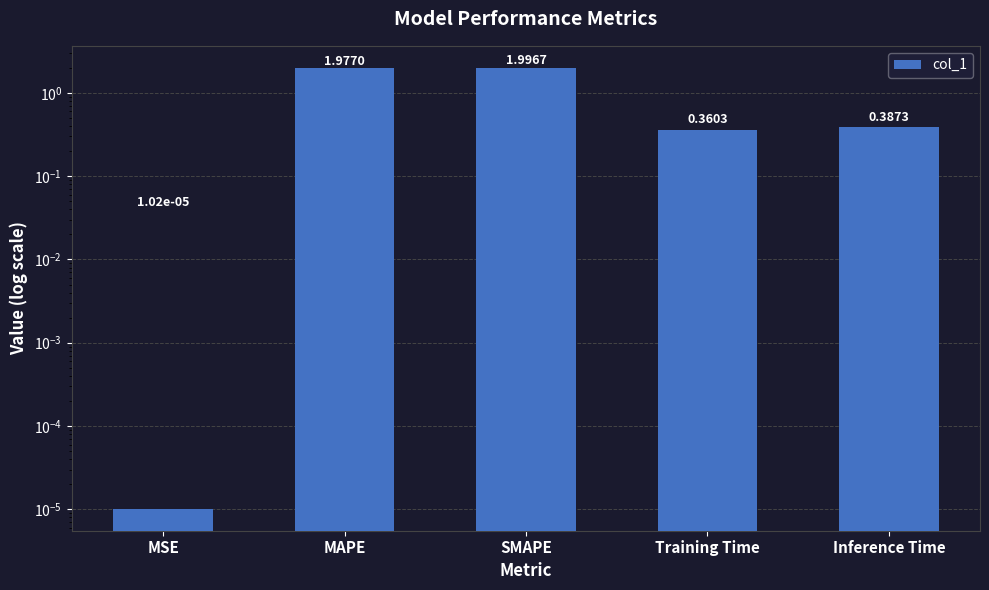

What position from the right is Training Time?

2